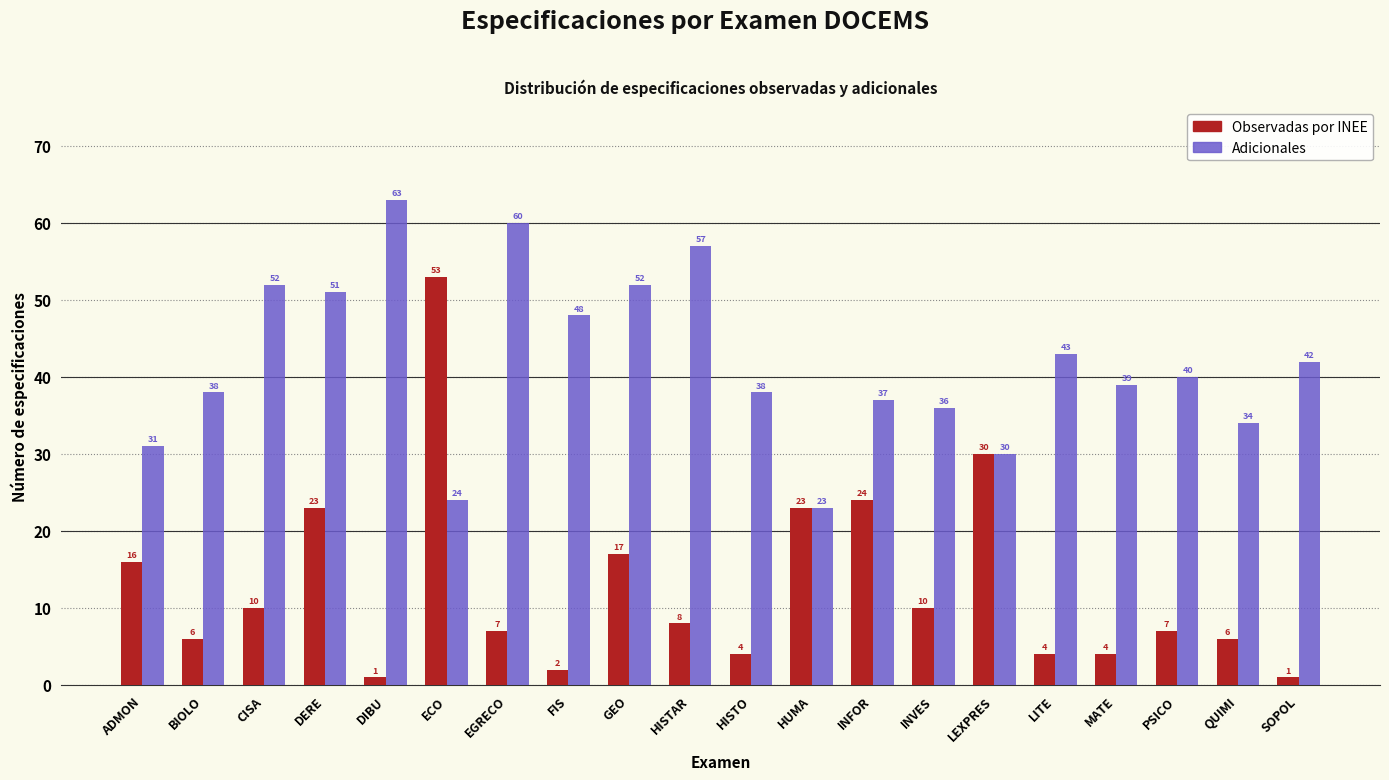

What is the greatest value displayed?

63